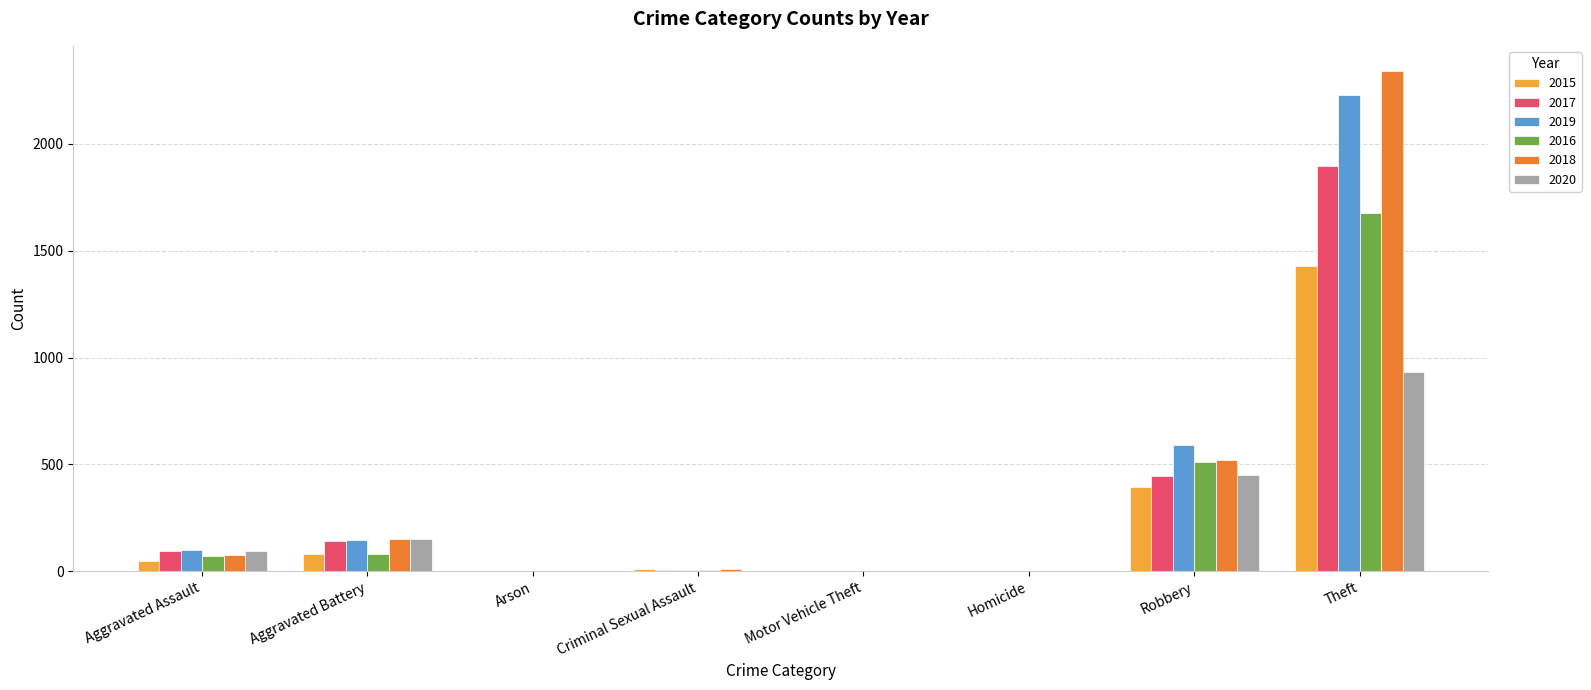

Are the bars horizontal?

No